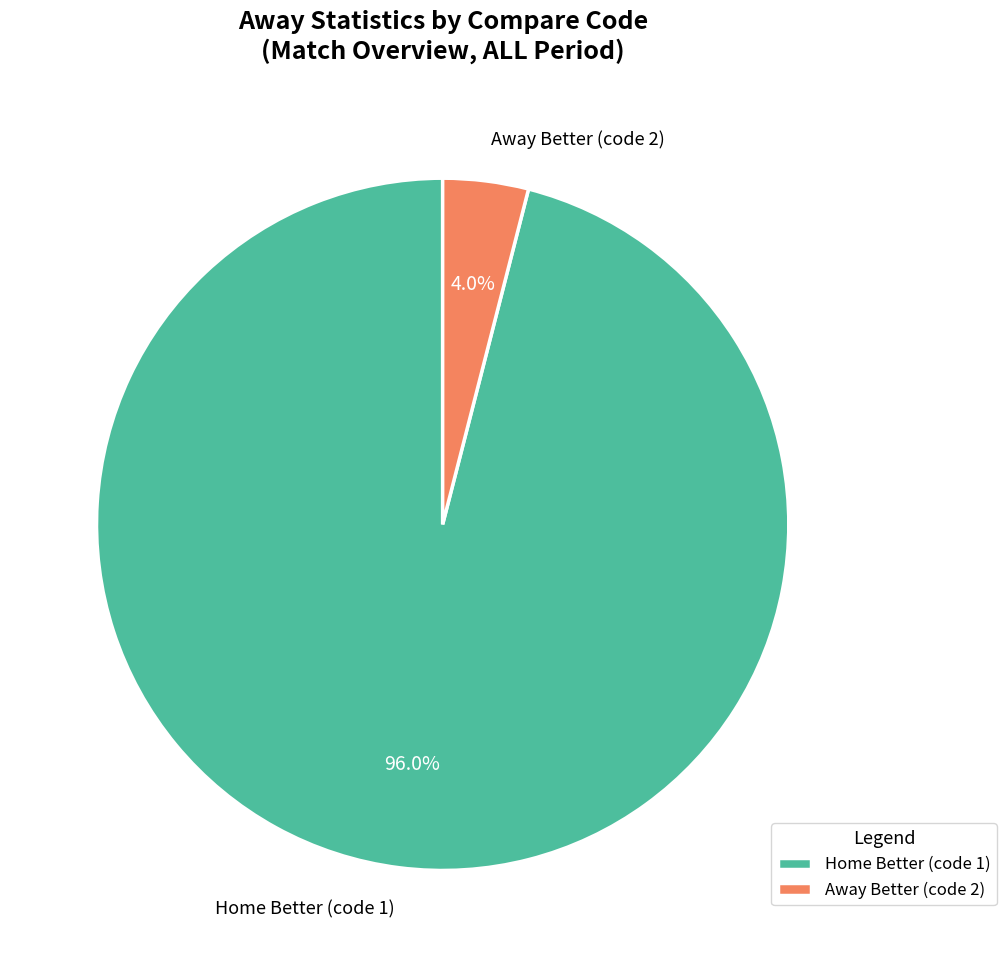

What percentage do Home Better (code 1) and Away Better (code 2) together represent?

100.0%